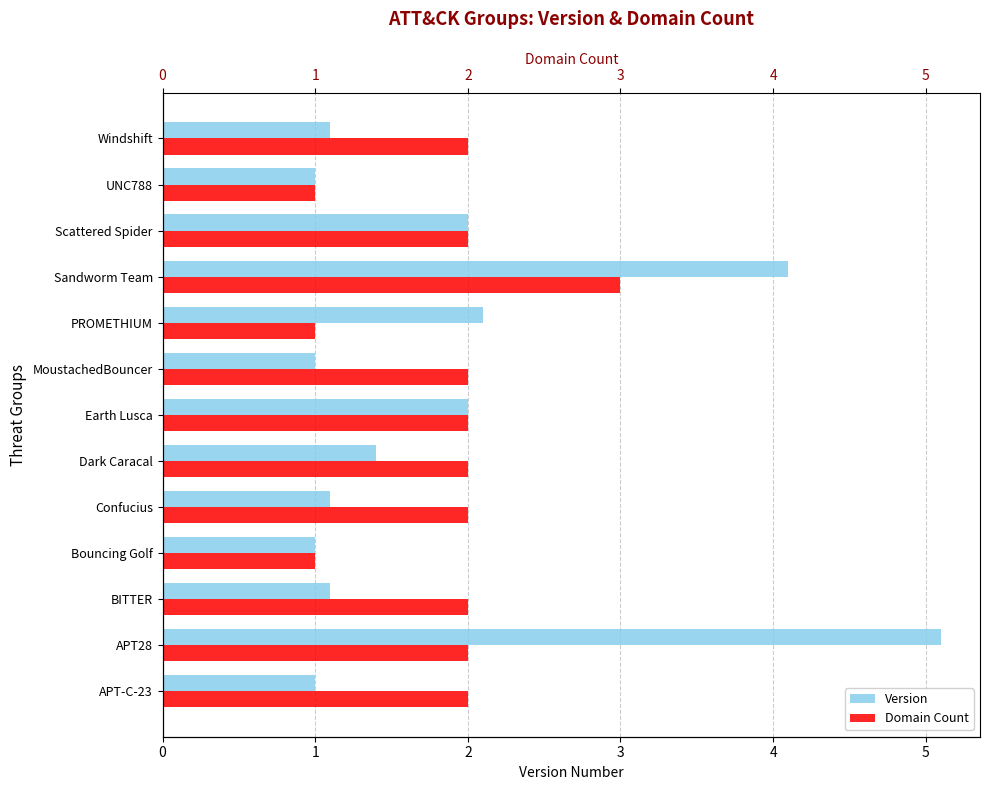

What is the total value across all series at Windshift?

3.1